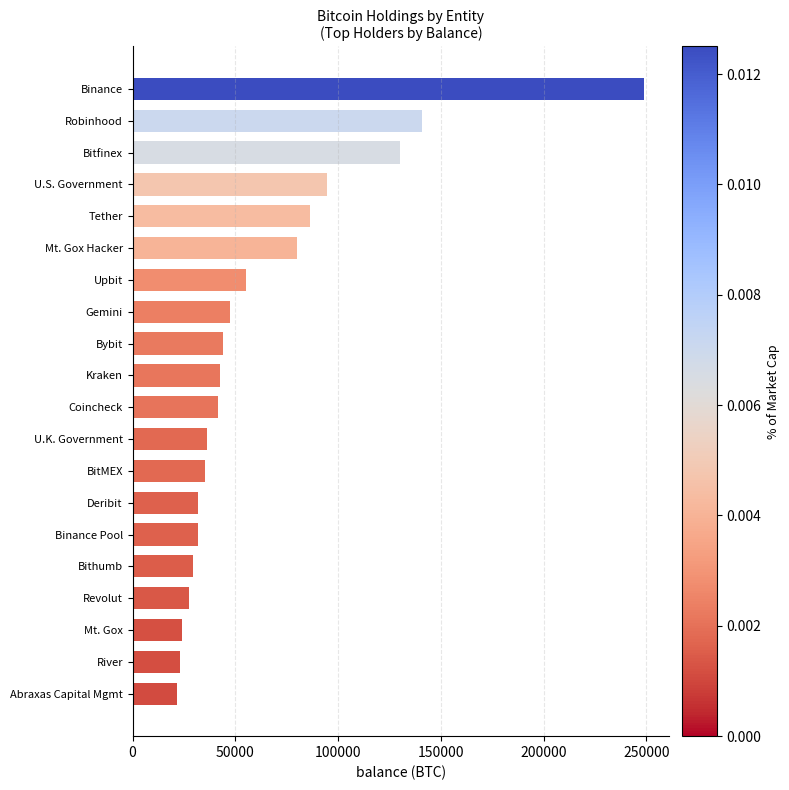

What is the difference between the maximum and minimum values?

226906.9